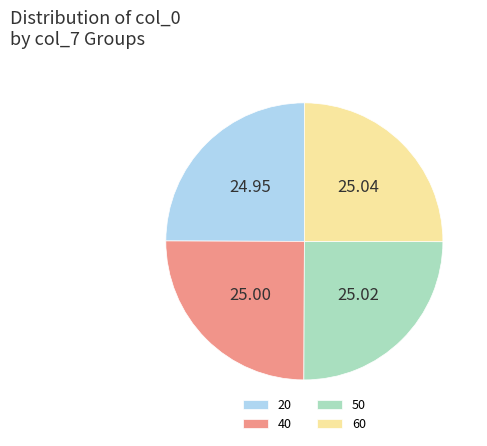

Does any single category account for the majority?

No